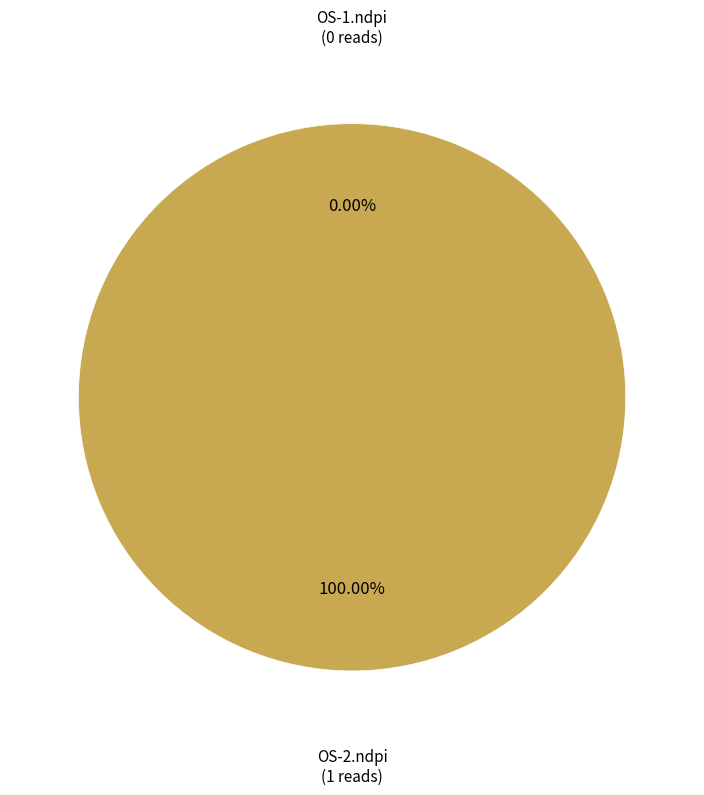

Rank the categories by value from highest to lowest.

OS-2.ndpi, OS-1.ndpi